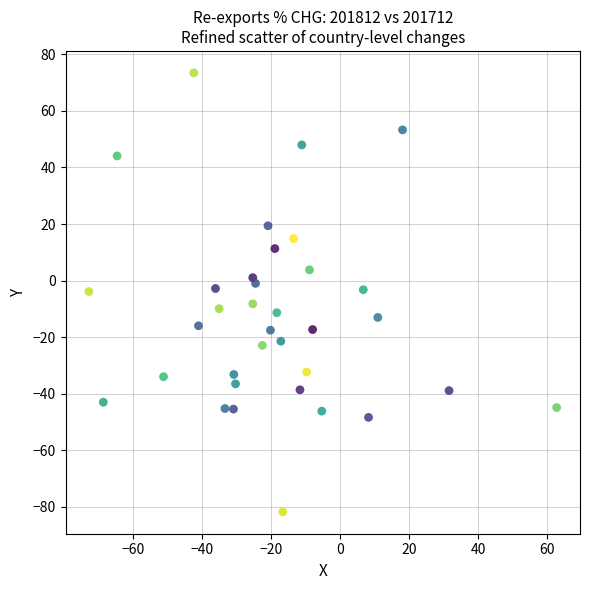

What is the range of Y values (max minus min)?

155.2